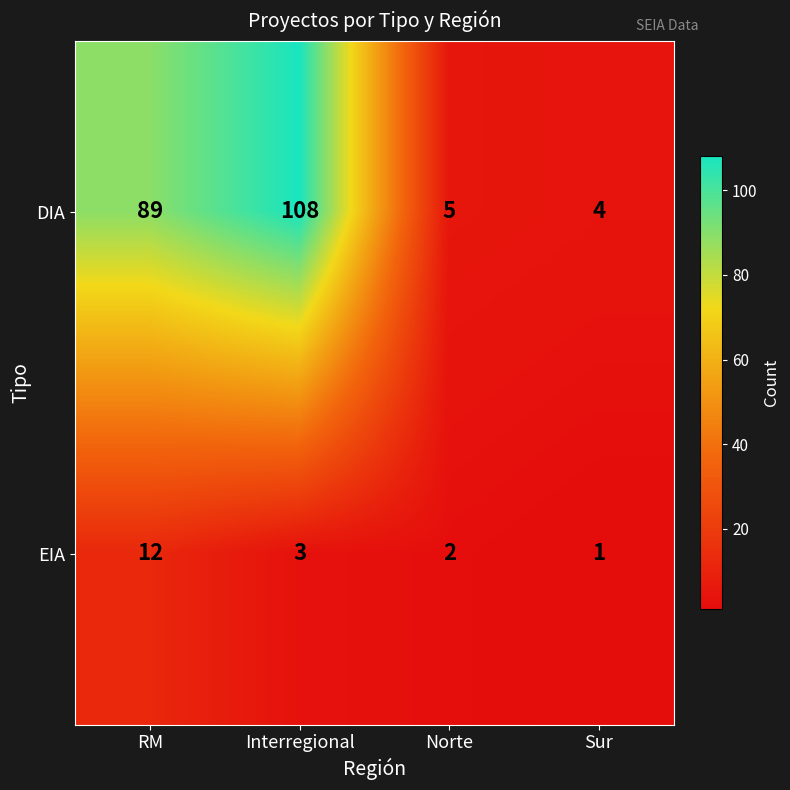

True or false: EIA has a value of 2 at Norte.

True